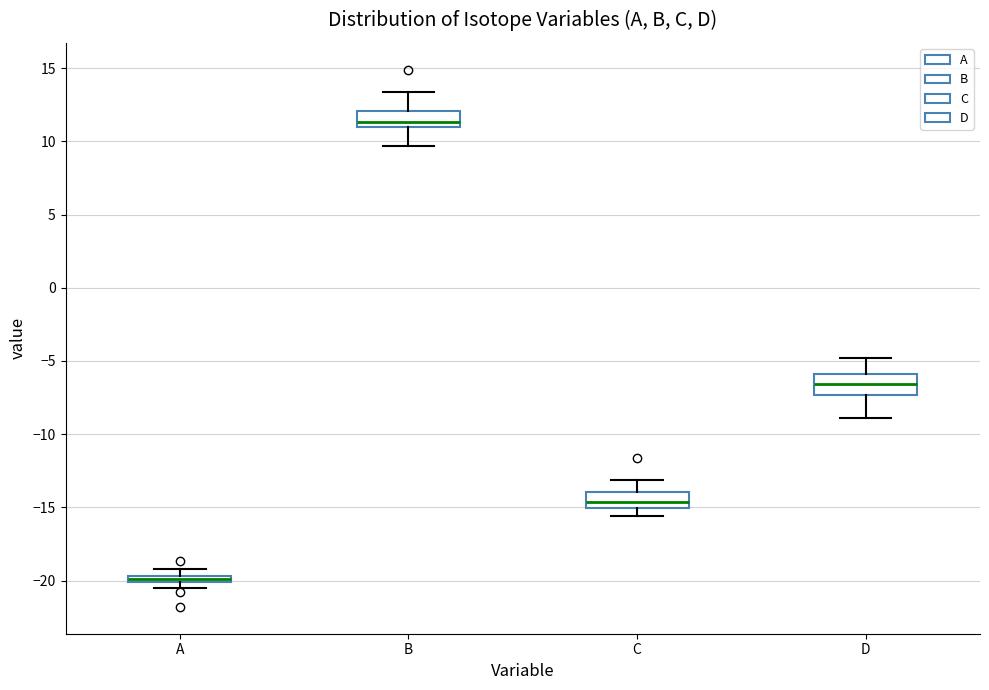

Where is the upper edge of the box for B on the y-axis? The values are not printed on the chart, so give them approximately, as read against the axis.

12.0